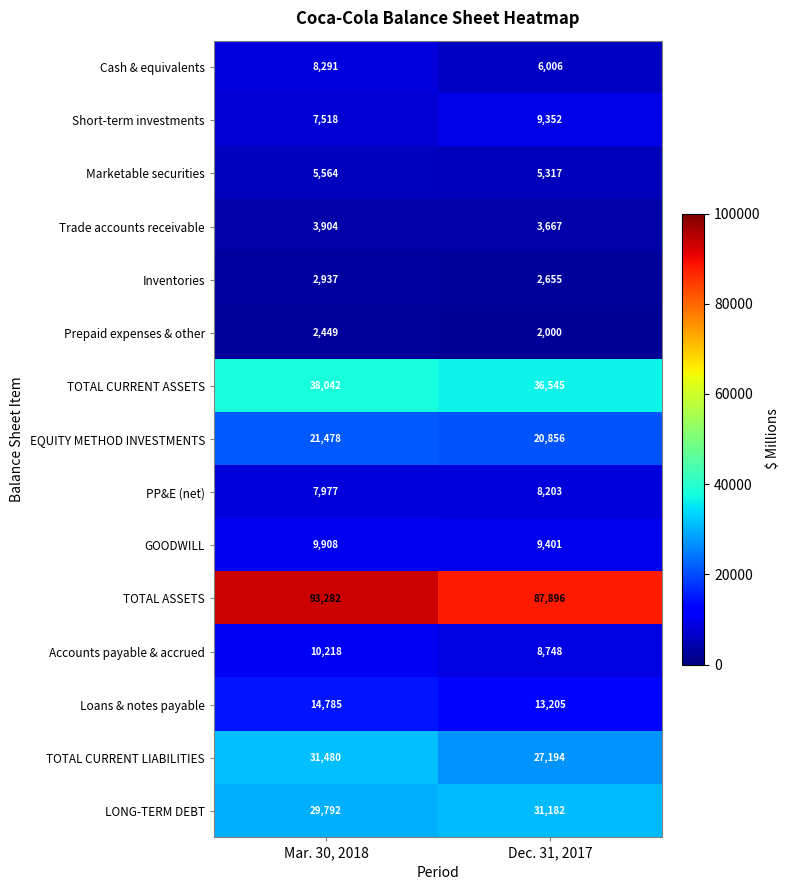

What is the minimum value shown in the chart?

2000